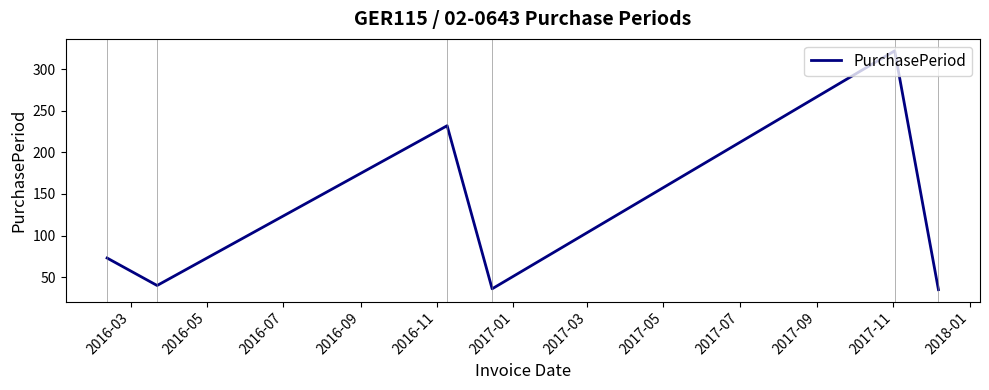

How many interior local peaks (higher than both neighbors) does the data have?

2